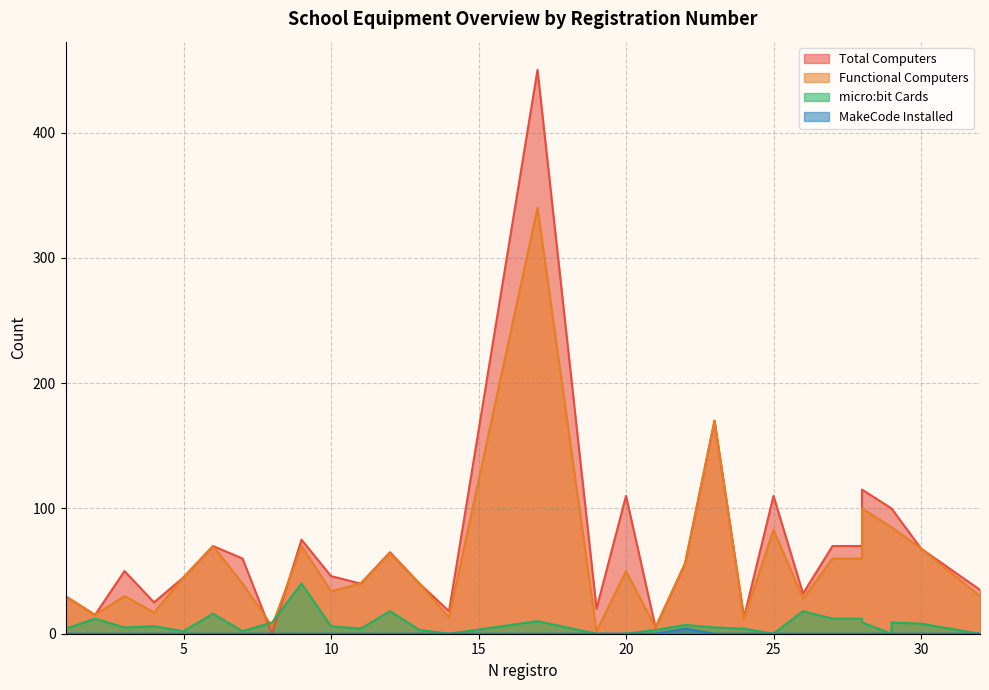

Which series has the largest total across all categories?

Total Computers